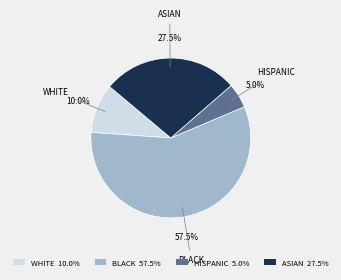

Which slice represents more than half of the pie?

BLACK 57.5%